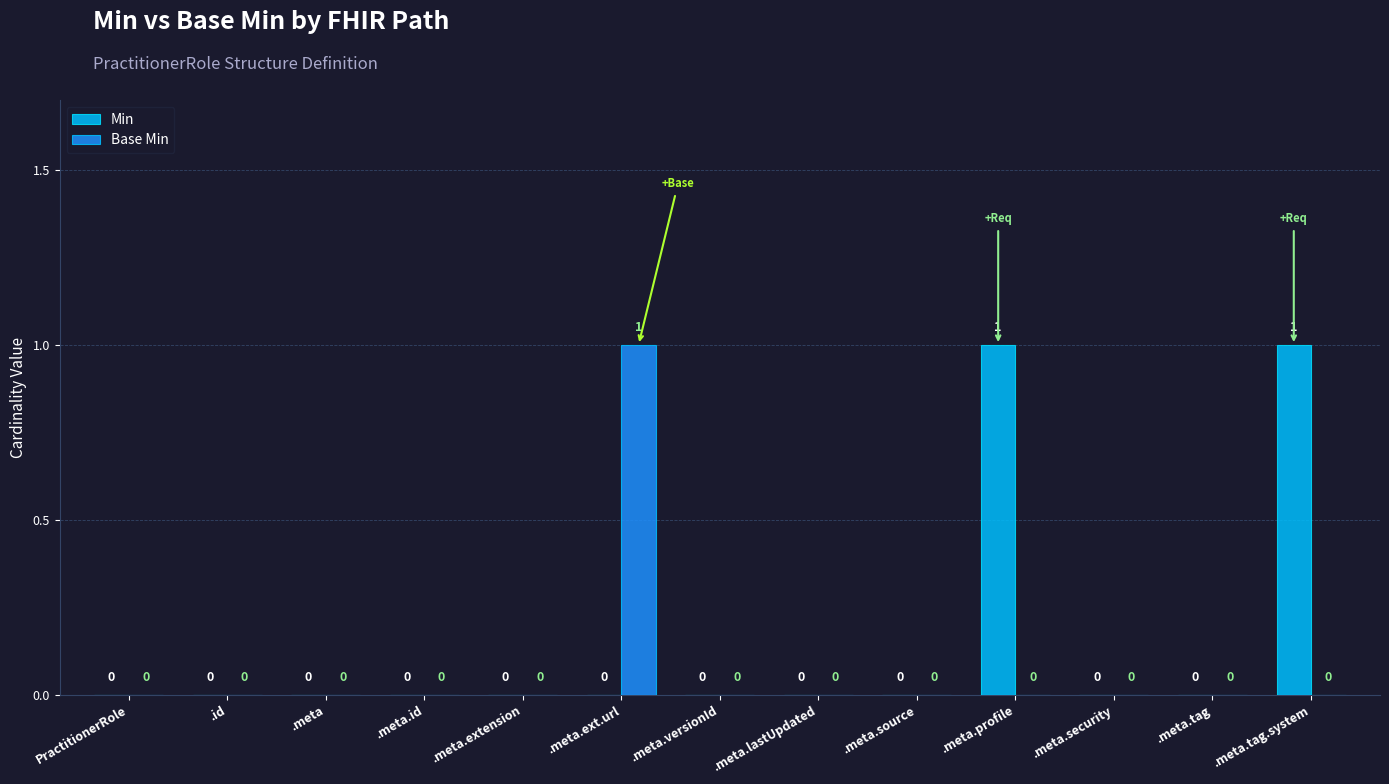

How many Base Min values are between 0 and 1?

13